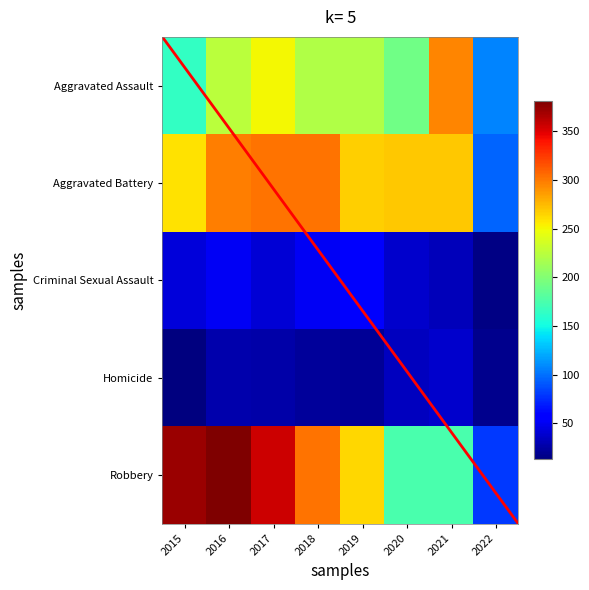

How many values in the Robbery series are below 302?

4